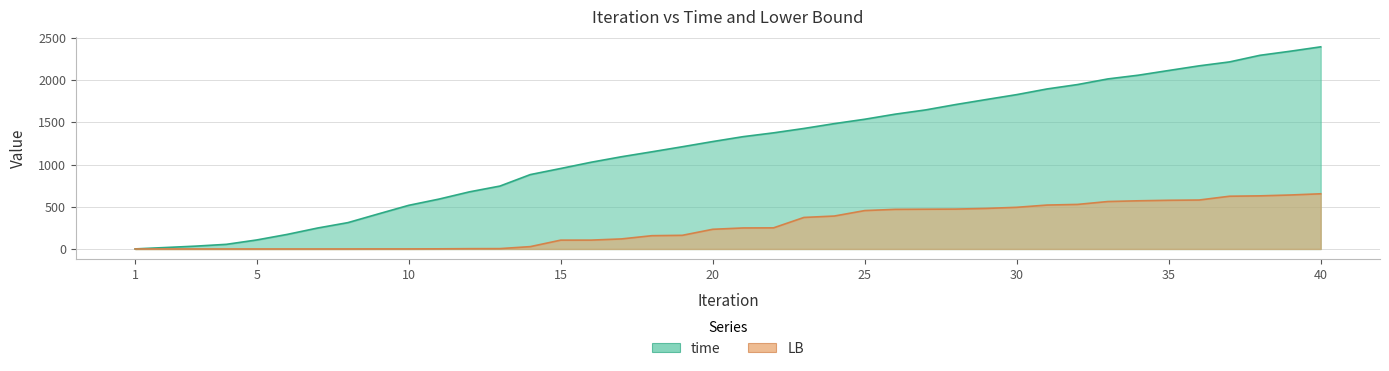

What is the spread (max minus min) of values at 32?

1419.3